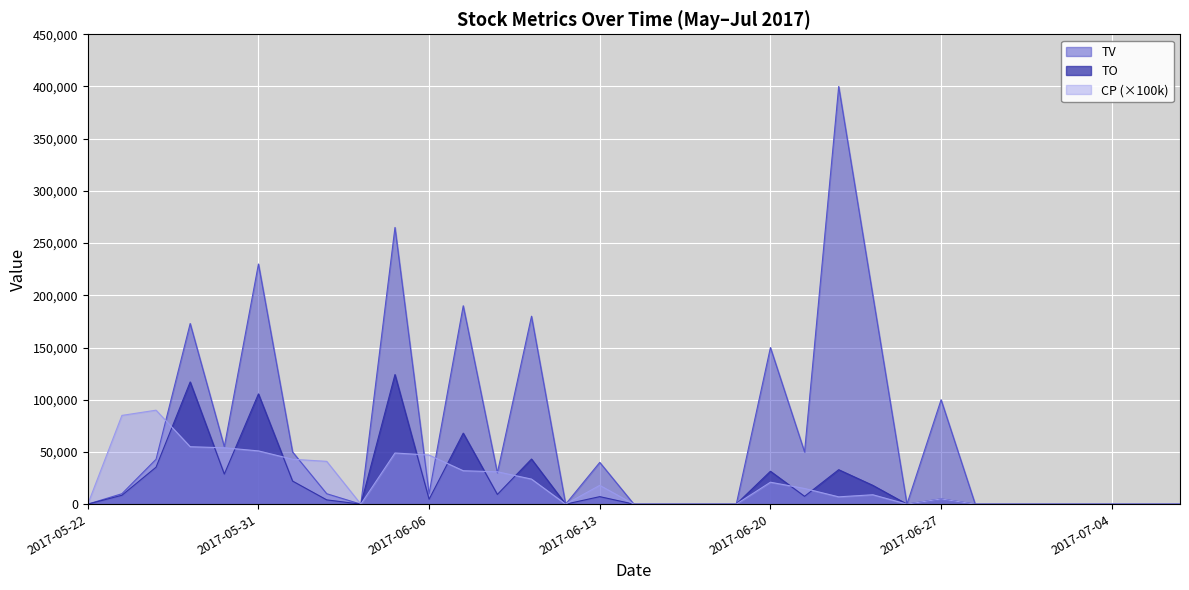

Which series ends up on top after the final intersection of CP and TV?

TV